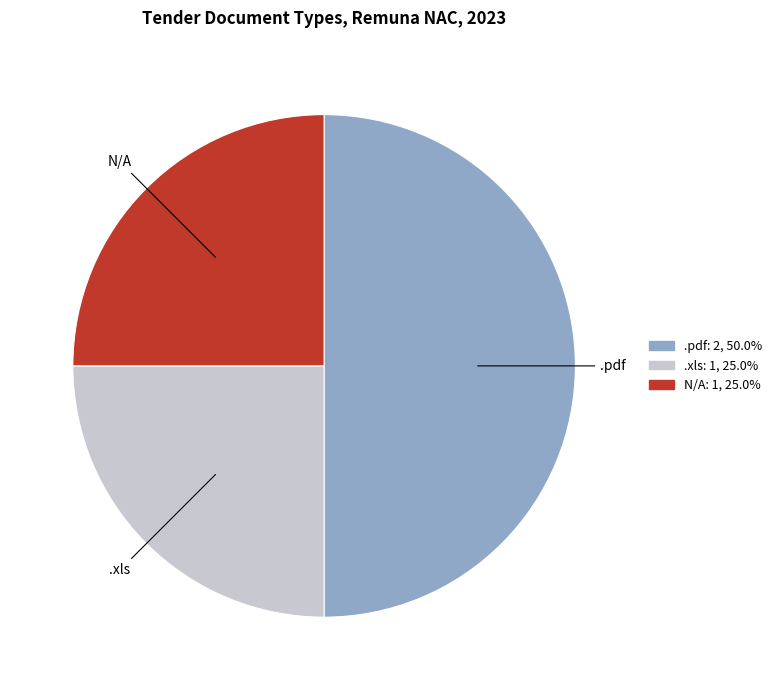

How many segments does this pie chart have?

3